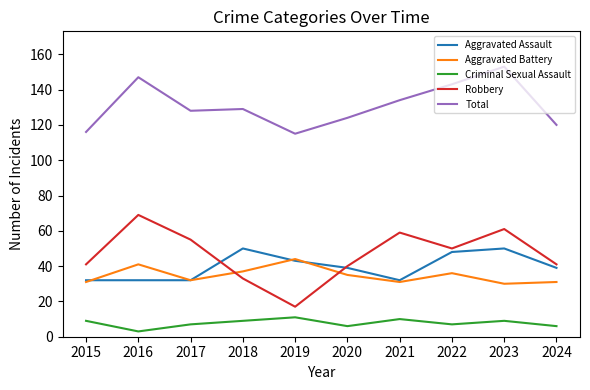

Which series changed the most between 2018 and 2023?

Robbery